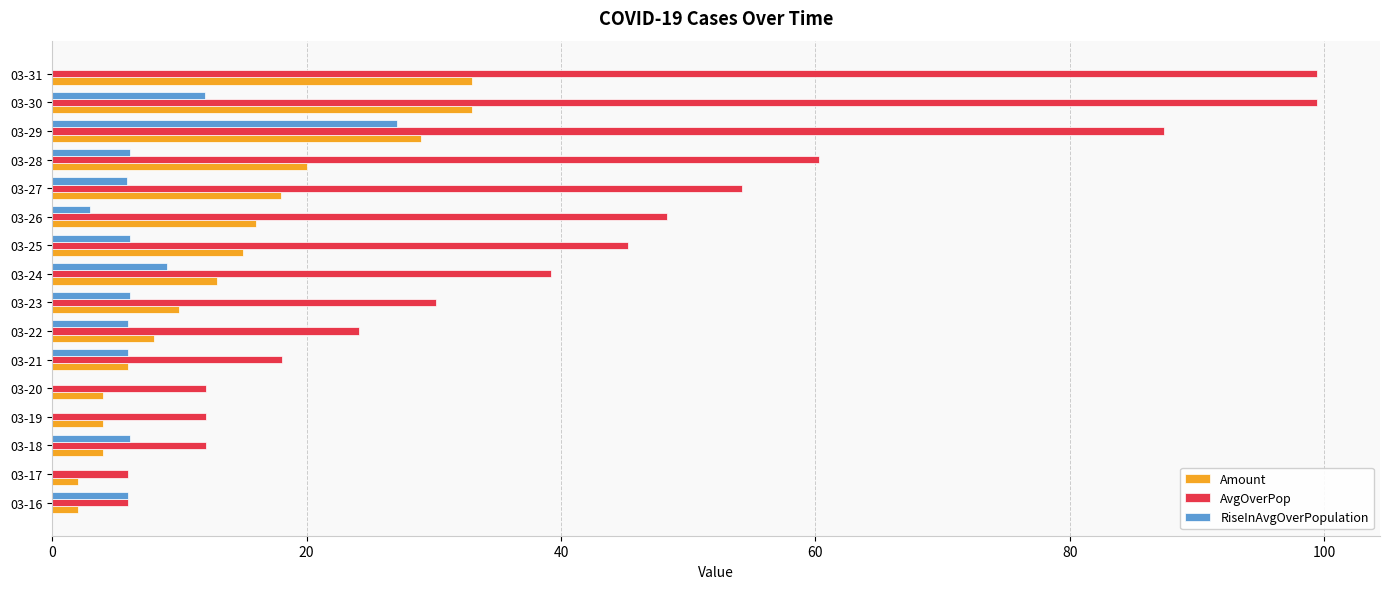

What is the sum of all RiseInAvgOverPopulation values?

99.4